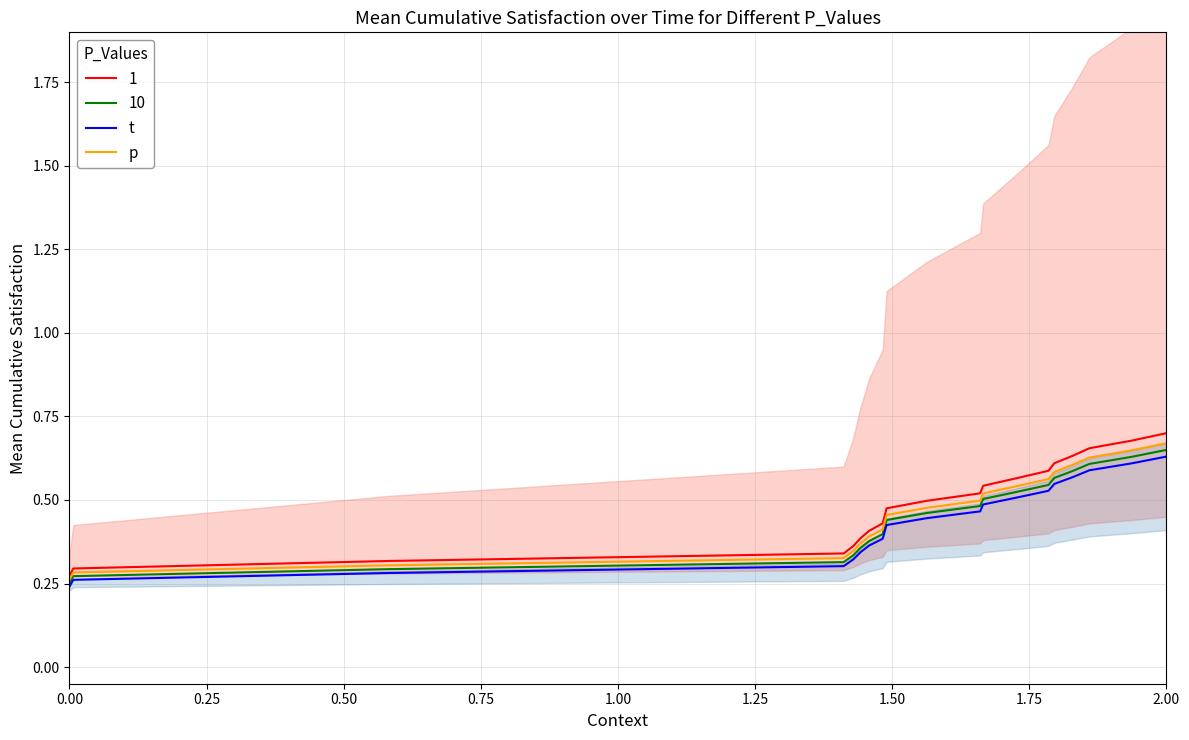

List the series in order of their overall mean, lowest first.

t, p